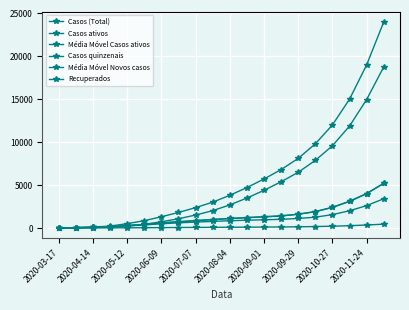

What is the maximum value for Casos quinzenais?

3400